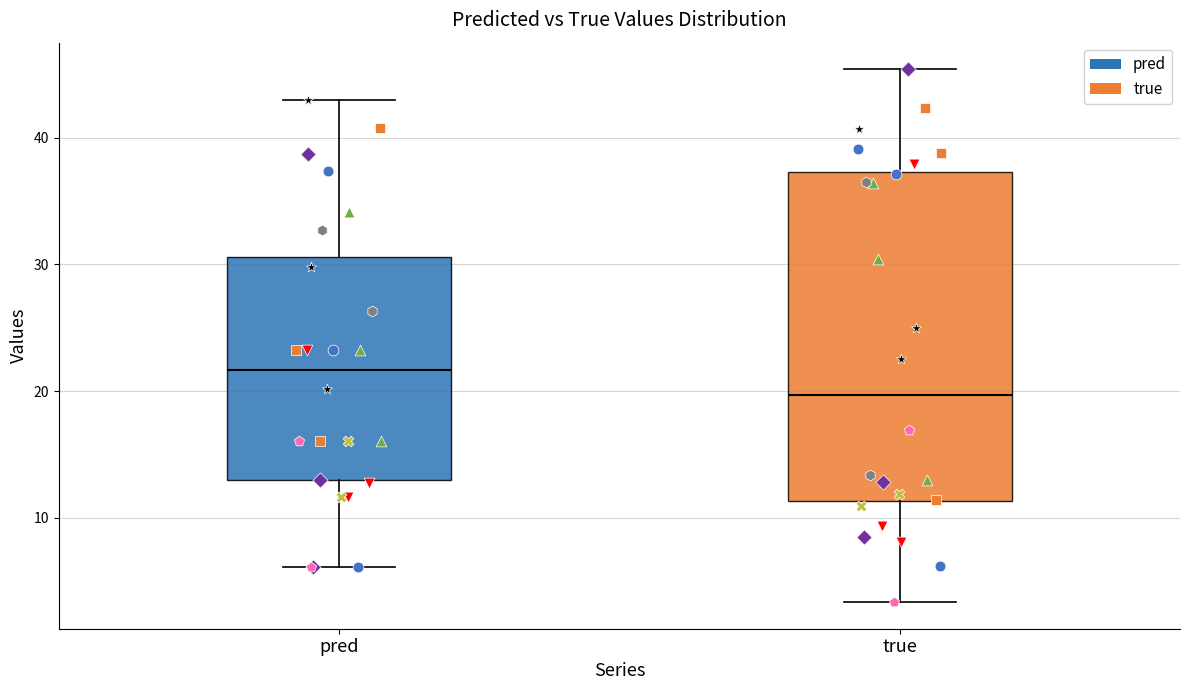

Which box is the tallest, from its lower edge to its upper edge?

true